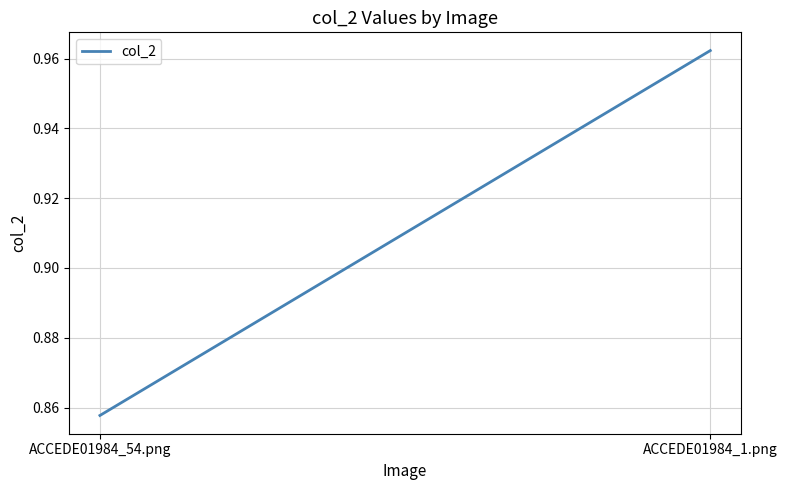

How many categories are shown in the chart?

2